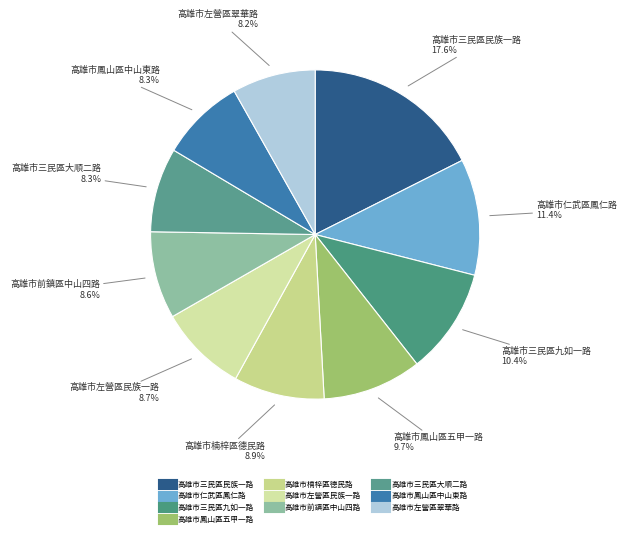

How many slices are in this pie chart?

10